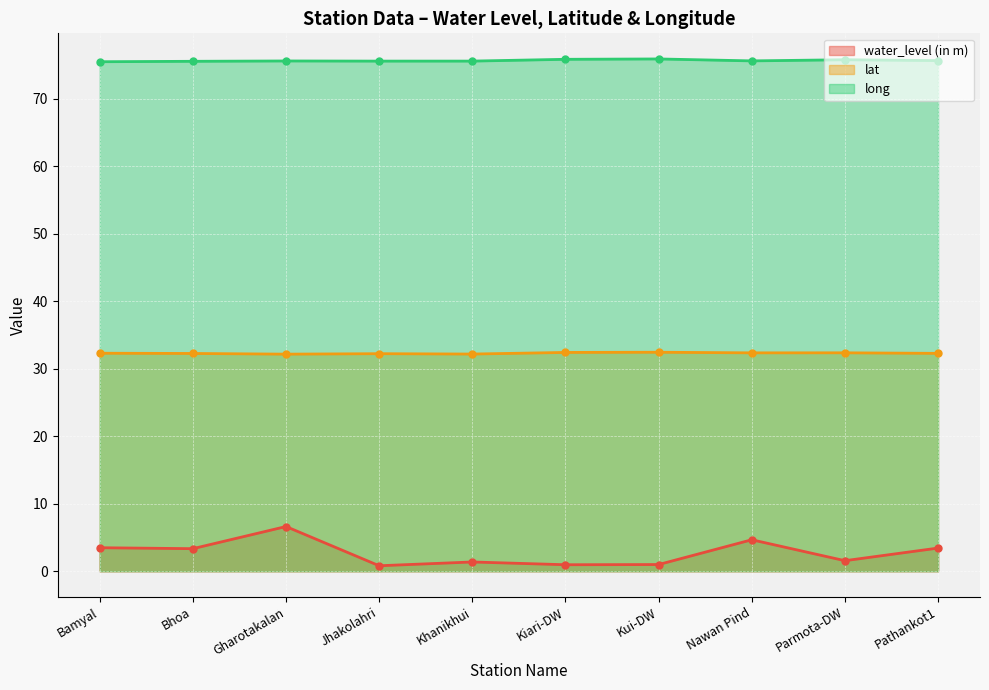

At Pathankot1, list the series in order from largest to smallest.

long, lat, water_level (in m)